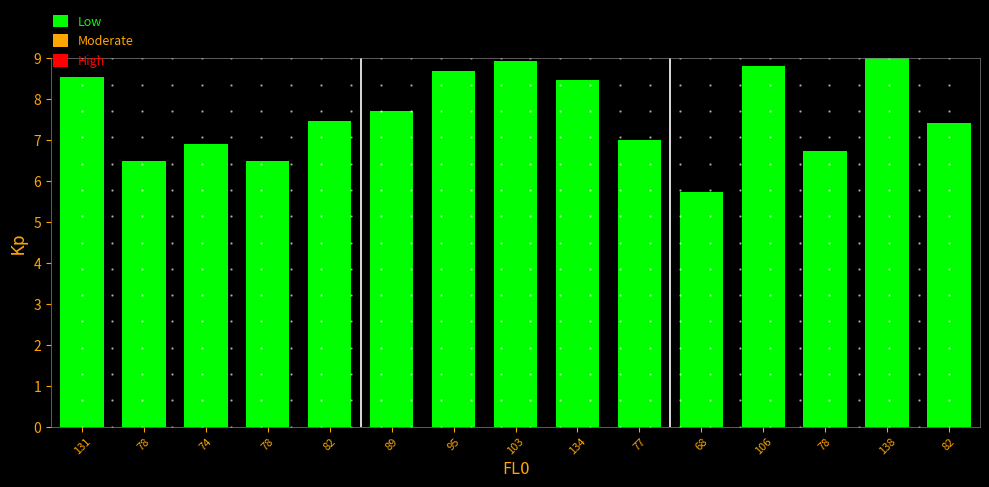

How many bars are there in total?

15